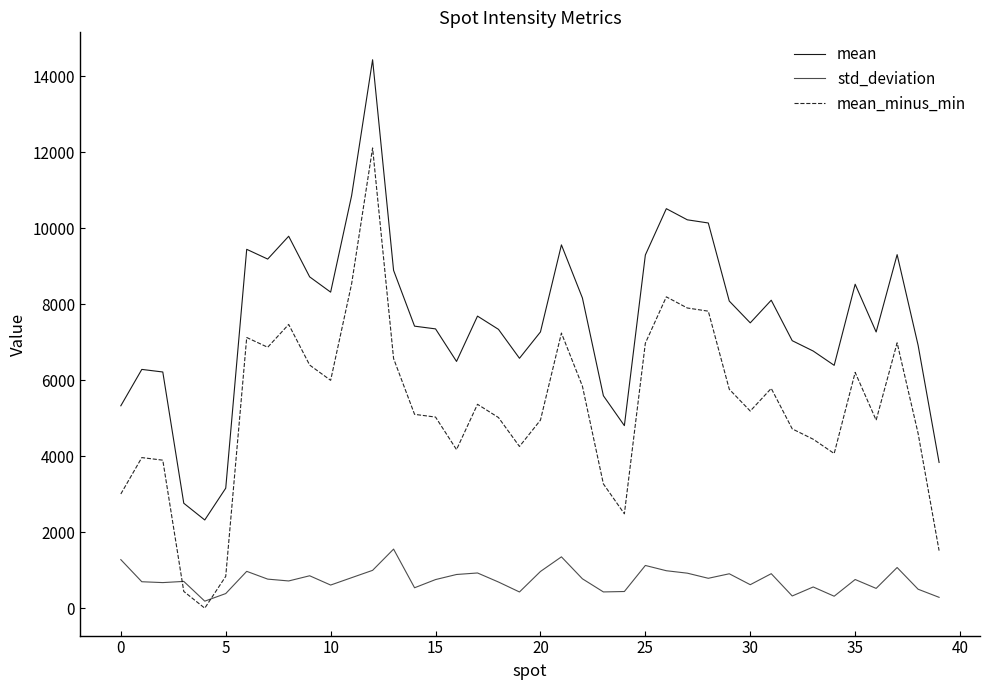

Is this an area chart (filled region under the line)?

No